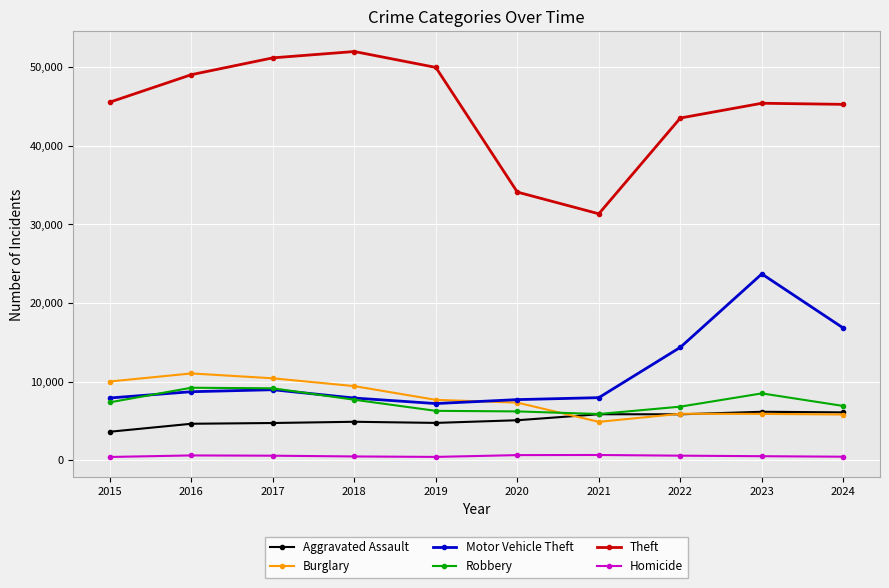

Which series has the largest total across all categories?

Theft